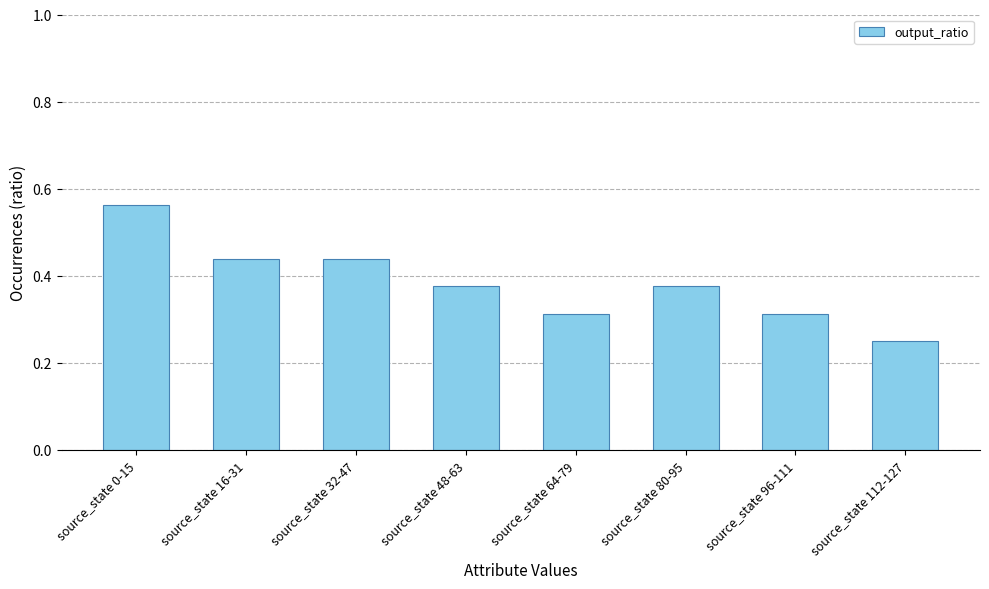

How many distinct data groups are displayed?

1